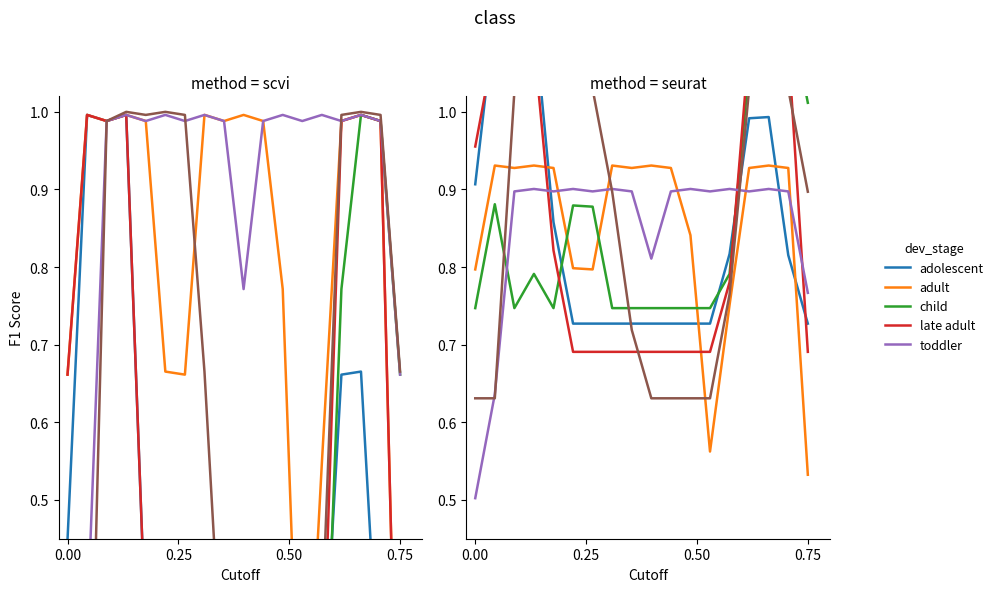

Which category has the highest value in the adult series?

0.25